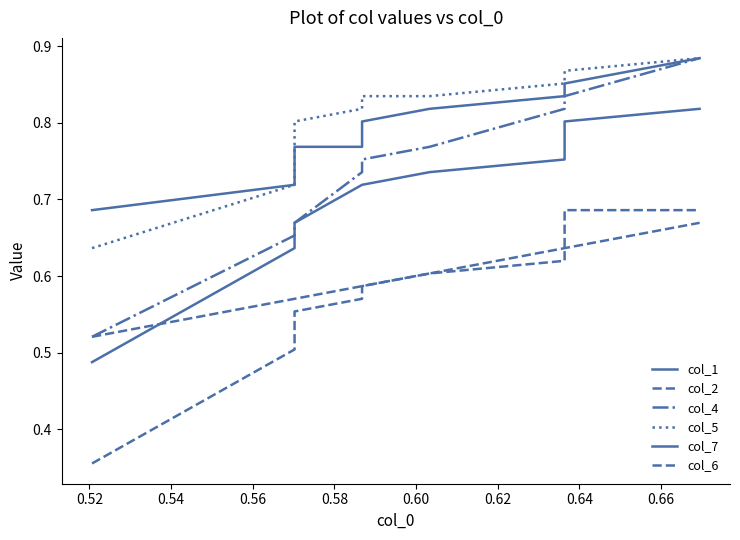

True or false: col_1 and col_4 cross at least once.

False